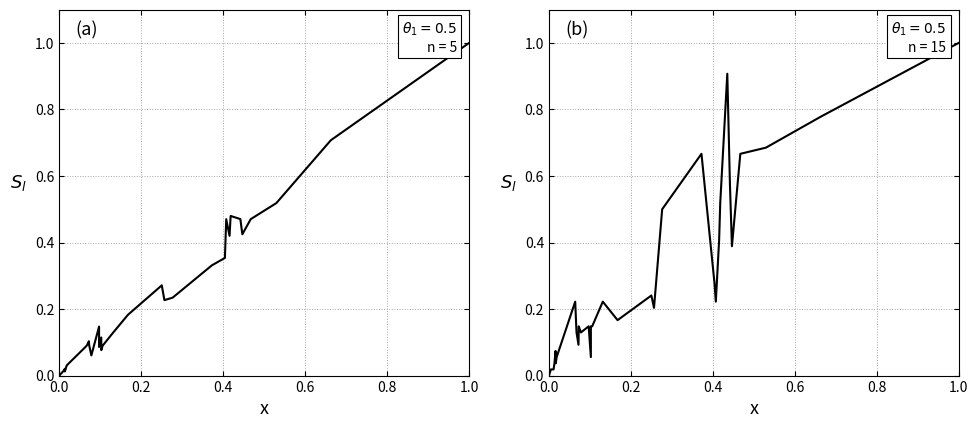

At how many categories does at least one series exceed 0?

34